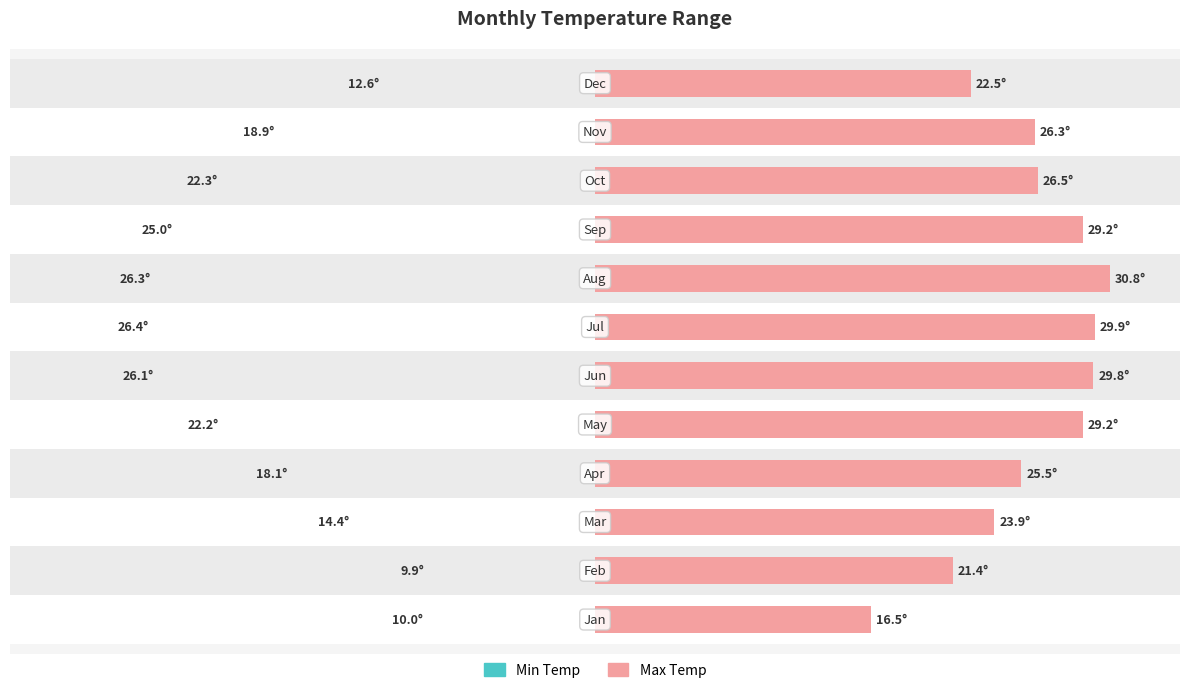

Reading right to left, what are all the values shown in this chart?

Min Temp: 12.6	18.9	22.3	25.0	26.3	26.4	26.1	22.2	18.1	14.4	9.9	10.0
Max Temp: 22.5	26.3	26.5	29.2	30.8	29.9	29.8	29.2	25.5	23.9	21.4	16.5